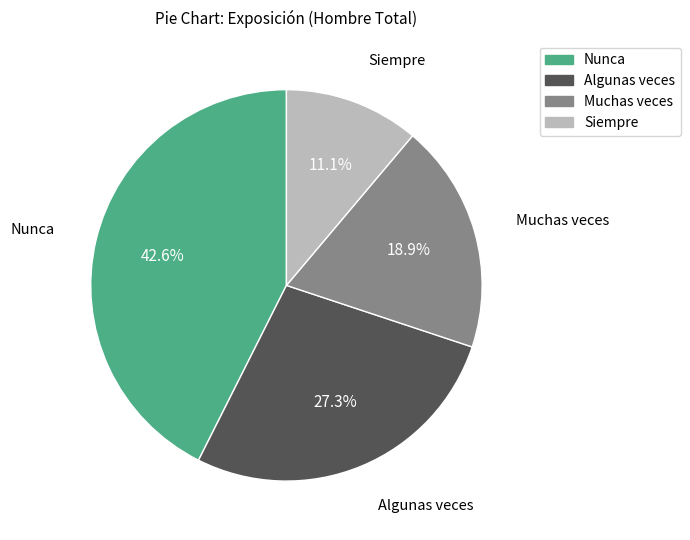

Does any single category account for the majority?

No